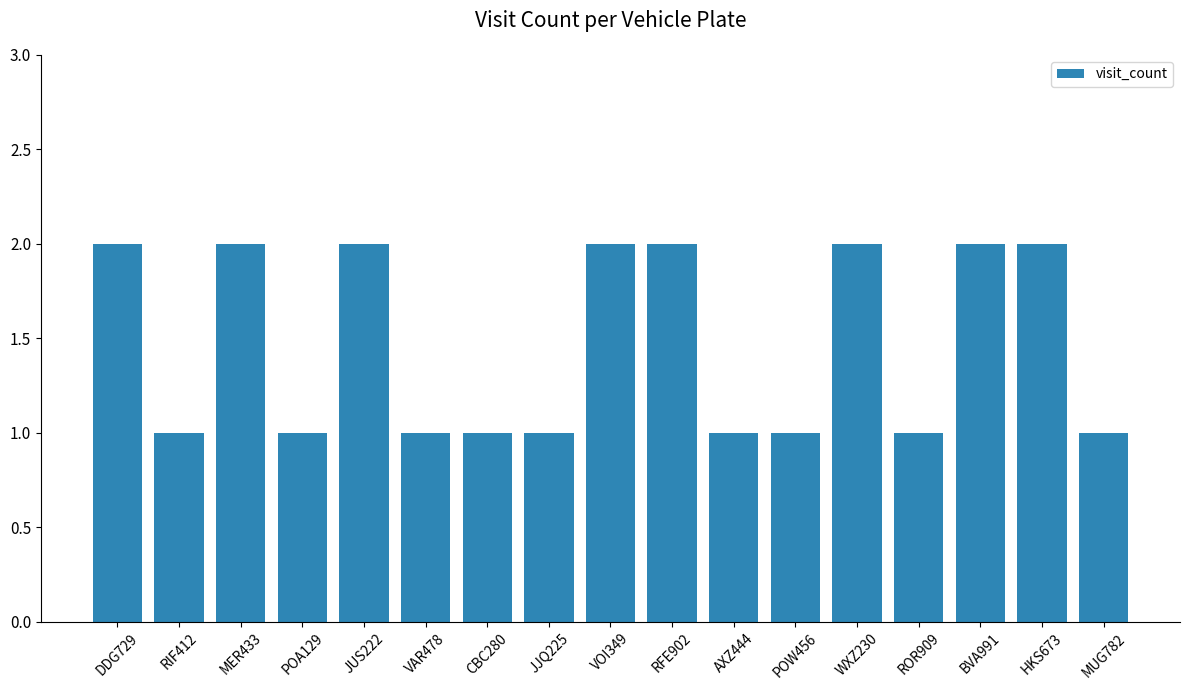

The chart shows a value of 1 at AXZ444. True or false?

True